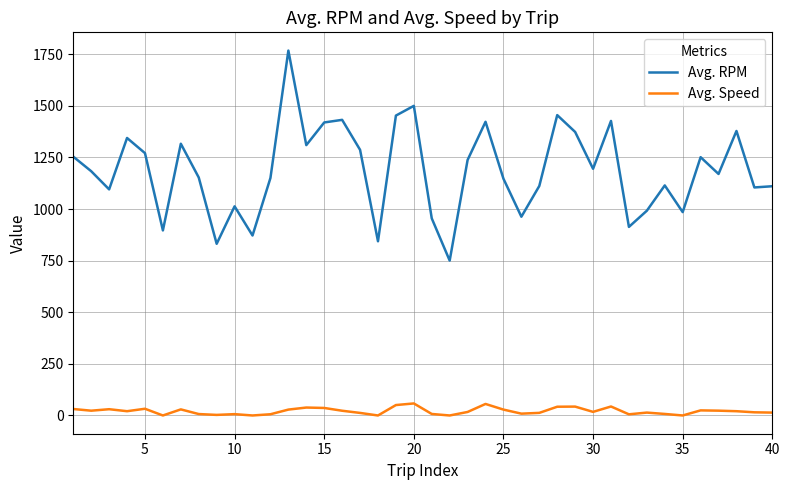

True or false: Avg. RPM and Avg. Speed cross at least once.

False